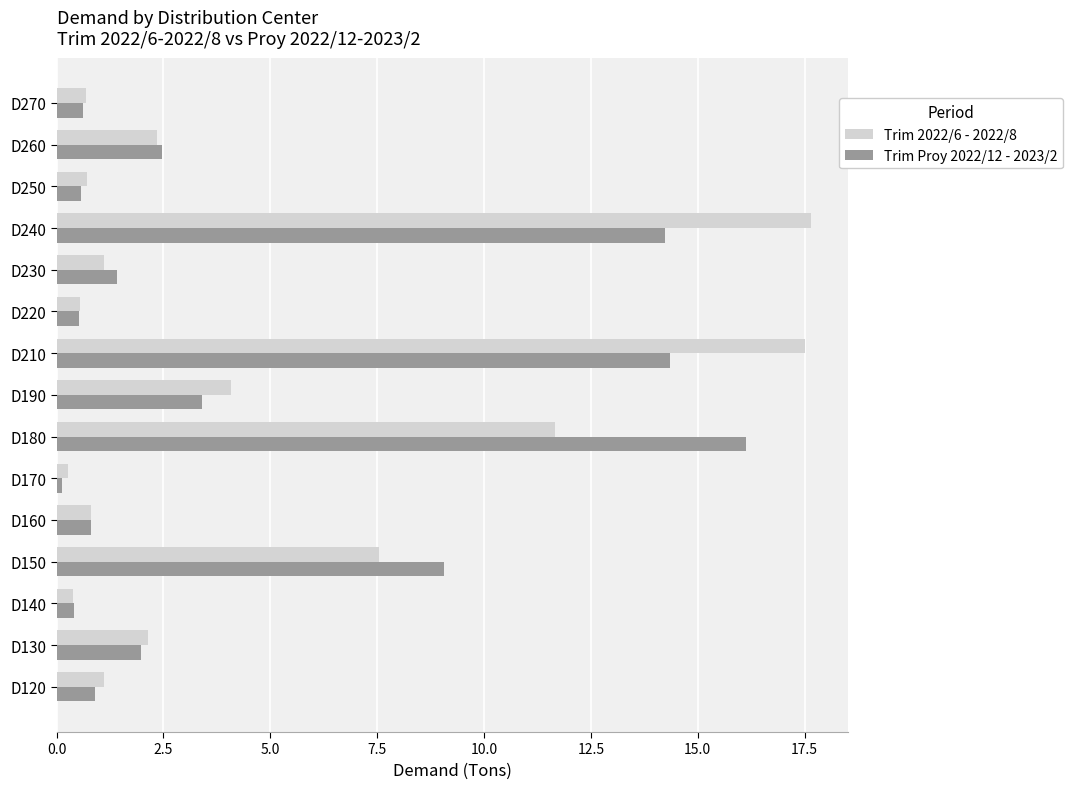

How many data points does each series have?

15